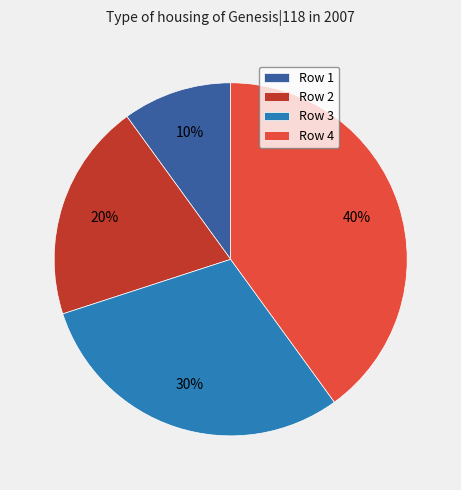

The Row 3 slice represents 21% of the pie. True or false?

False